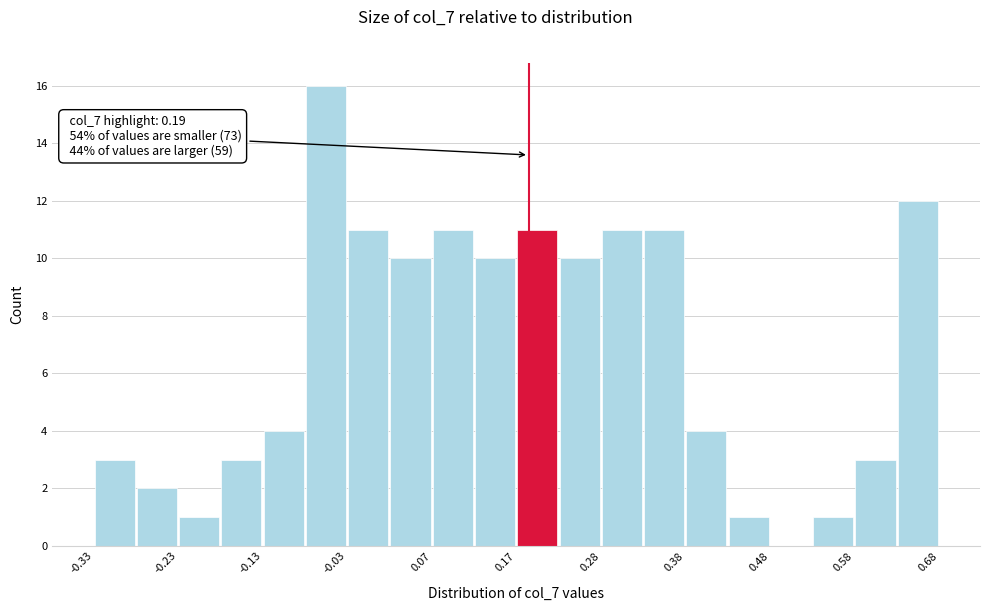

Around what value on the x-axis is the tallest bar? Give the approximate position of its centre, as read against the axis.

-0.06